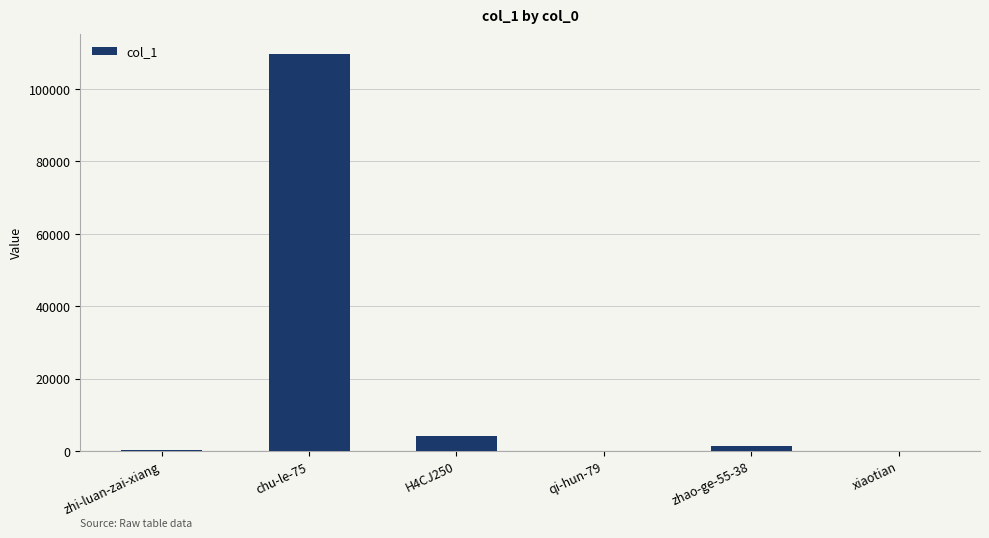

How many distinct data groups are displayed?

1